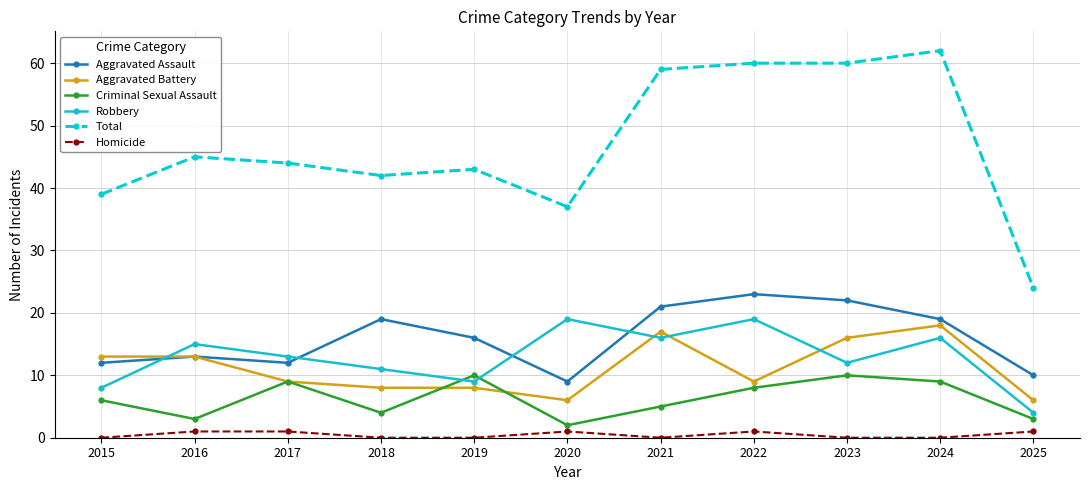

In Aggravated Assault, how many points are lower than both neighbors (excluding endpoints)?

2